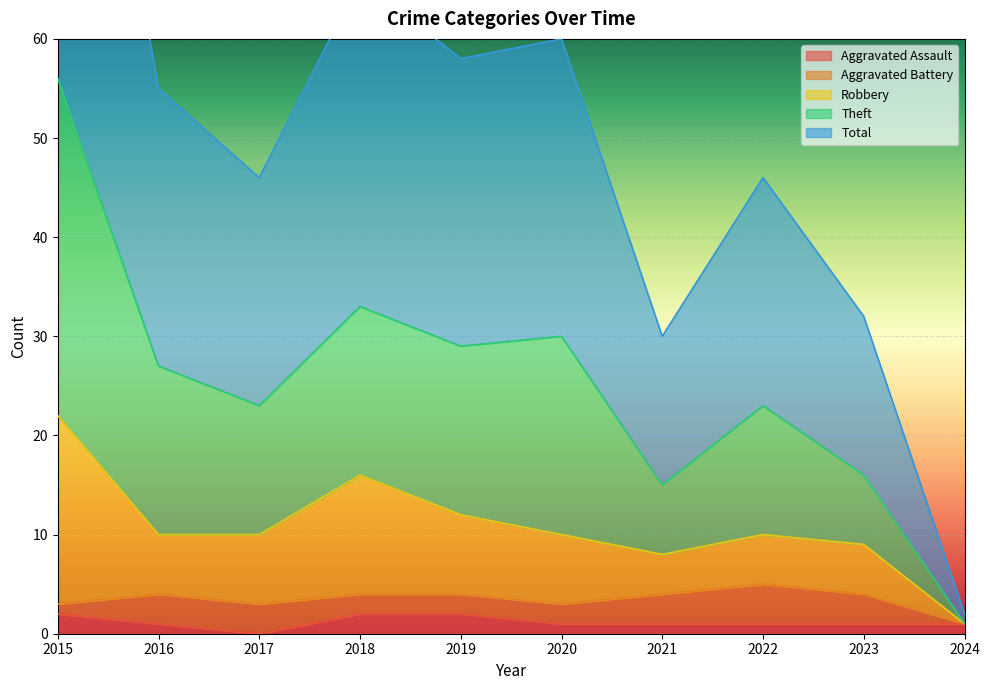

What is the difference between the maximum and minimum values in the Total series?

55